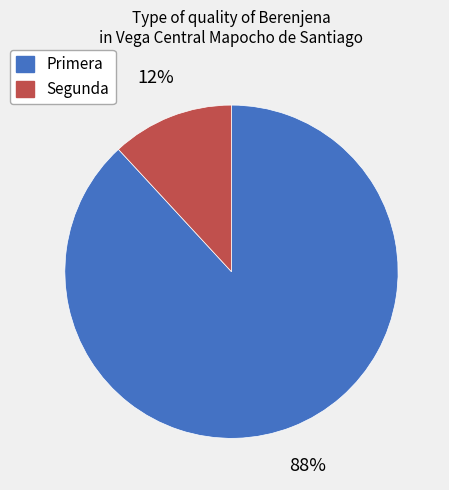

Rank the categories by value from lowest to highest.

Segunda, Primera